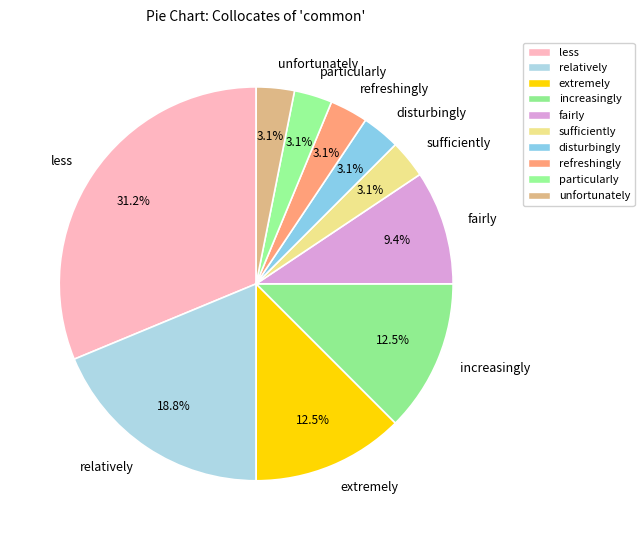

To the nearest percent, what is the average slice percentage?

10%